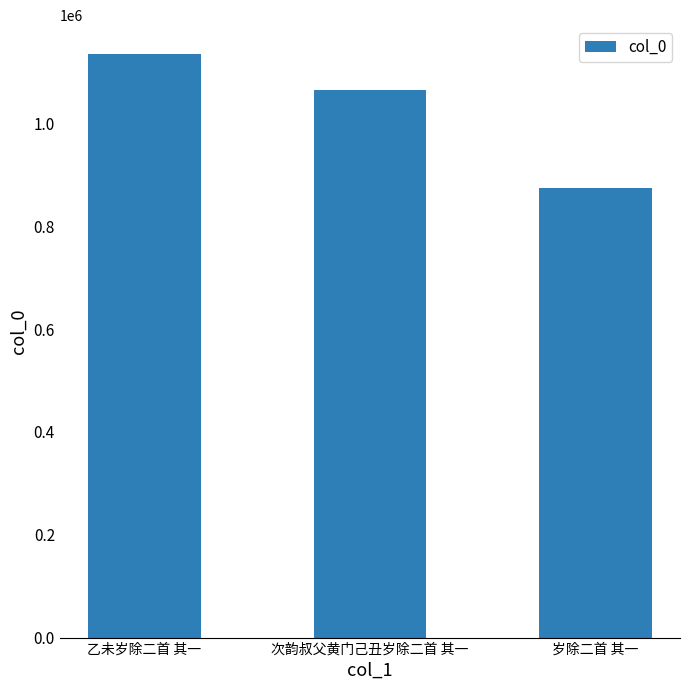

How many categories are shown in the chart?

3